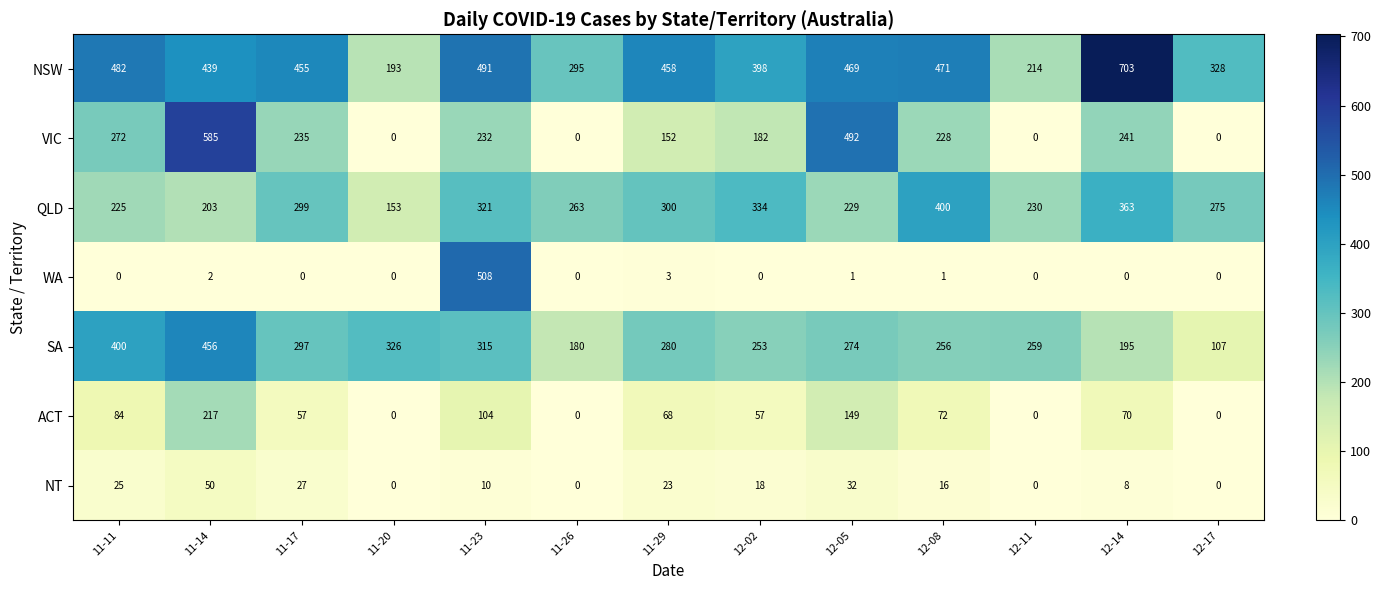

Rank the series by their maximum value, from lowest to highest.

NT, ACT, QLD, SA, WA, VIC, NSW